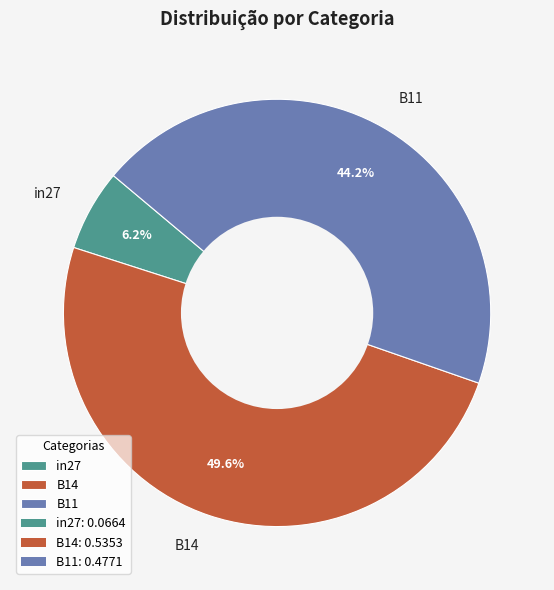

To the nearest percent, what is the difference between the in27 and B14 slice percentages?

43%